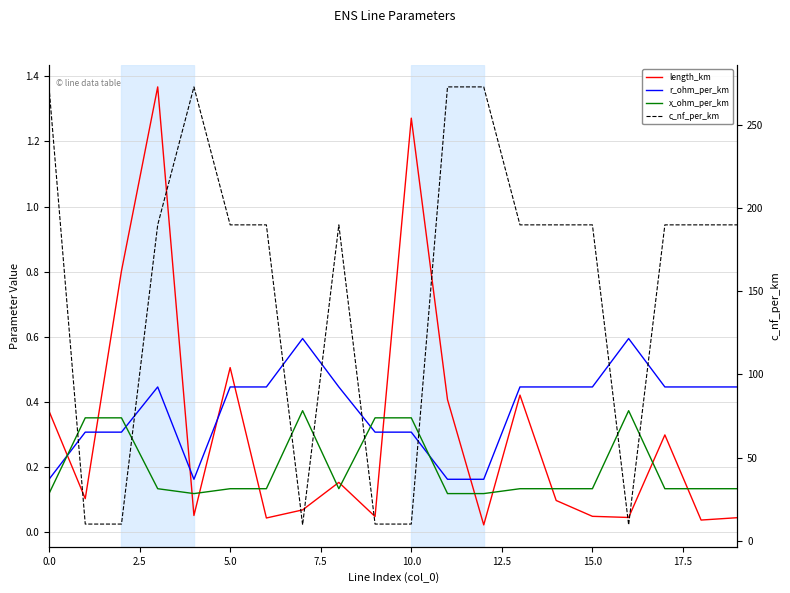

True or false: c_nf_per_km has more than 1 interior local peaks.

True